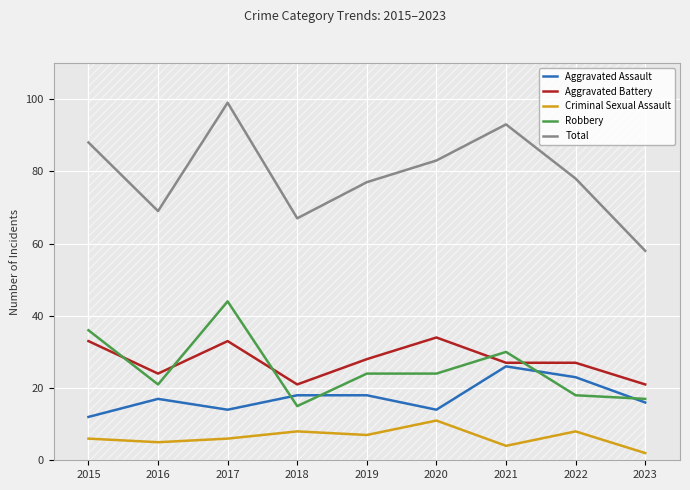

Reading left to right, transcribe all the data shown in this chart.

Aggravated Assault: 2015=12	2016=17	2017=14	2018=18	2019=18	2020=14	2021=26	2022=23	2023=16
Aggravated Battery: 2015=33	2016=24	2017=33	2018=21	2019=28	2020=34	2021=27	2022=27	2023=21
Criminal Sexual Assault: 2015=6	2016=5	2017=6	2018=8	2019=7	2020=11	2021=4	2022=8	2023=2
Robbery: 2015=36	2016=21	2017=44	2018=15	2019=24	2020=24	2021=30	2022=18	2023=17
Total: 2015=88	2016=69	2017=99	2018=67	2019=77	2020=83	2021=93	2022=78	2023=58